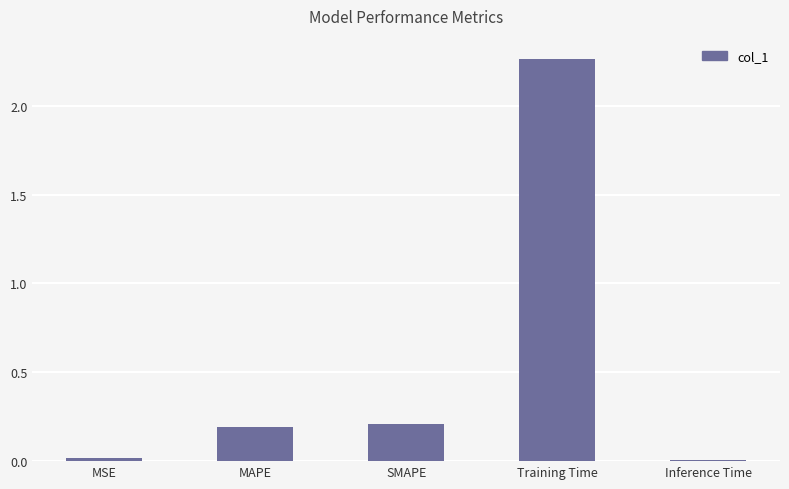

What is the change in value from MAPE to Training Time?

+2.1